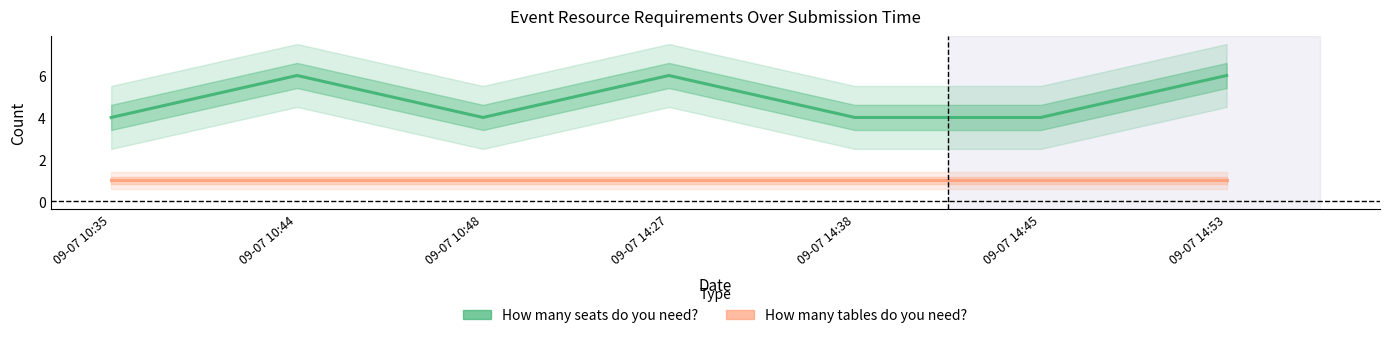

Count the How many seats do you need? values in the range 4 to 6.

7